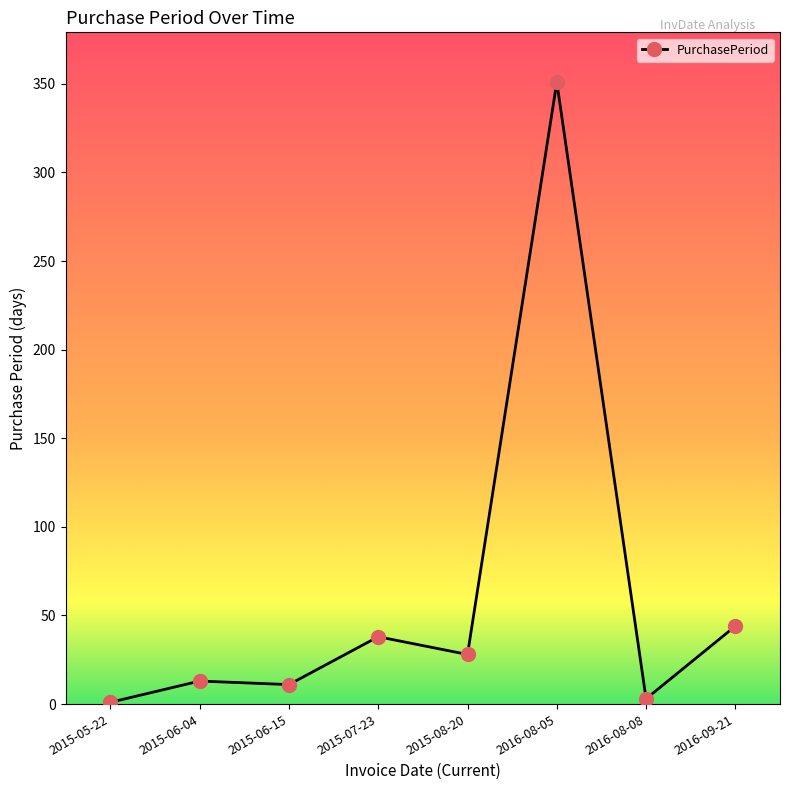

How many lines are shown in the chart?

1